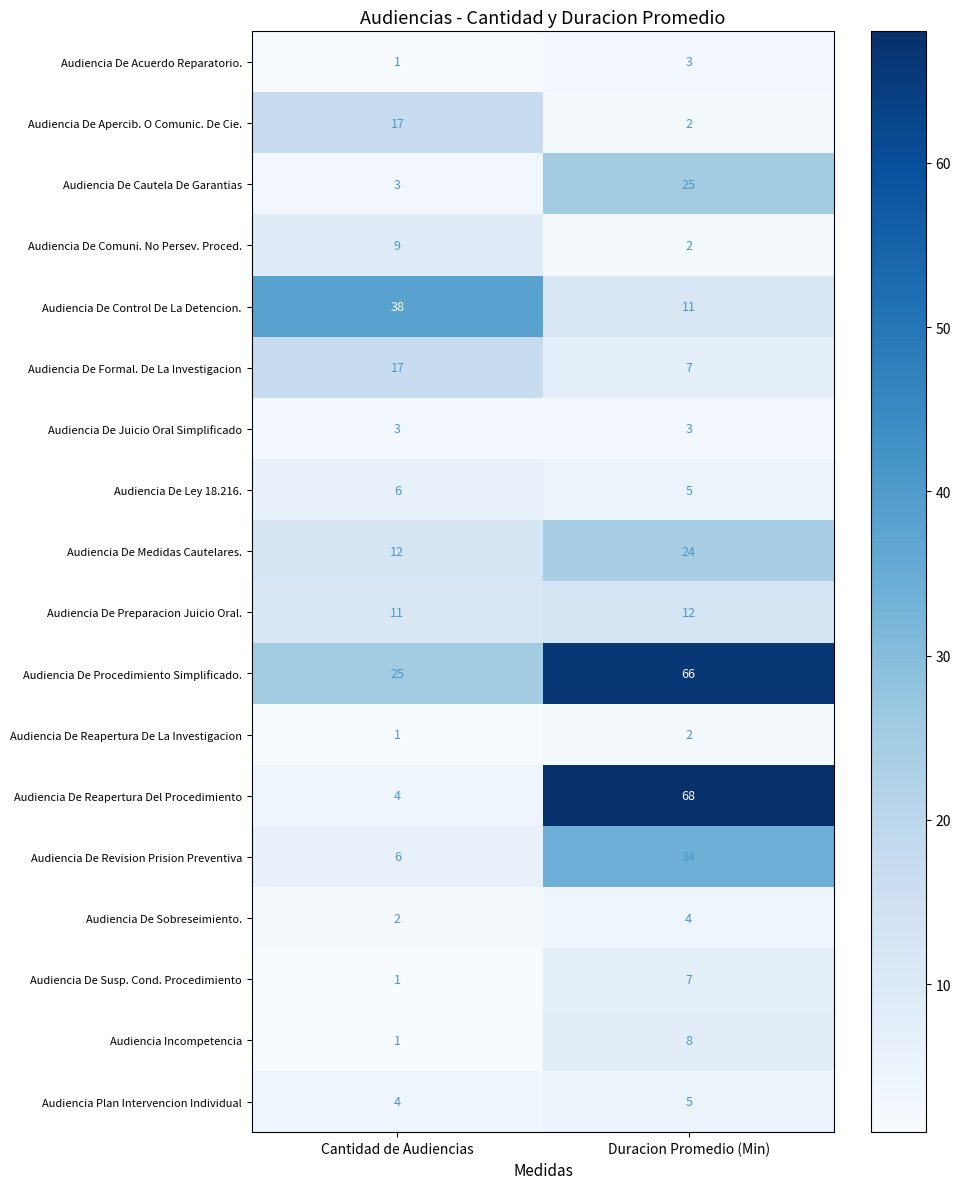

List the labels in order of Audiencia De Apercib. O Comunic. De Cie. value, largest first.

Cantidad de Audiencias, Duracion Promedio (Min)